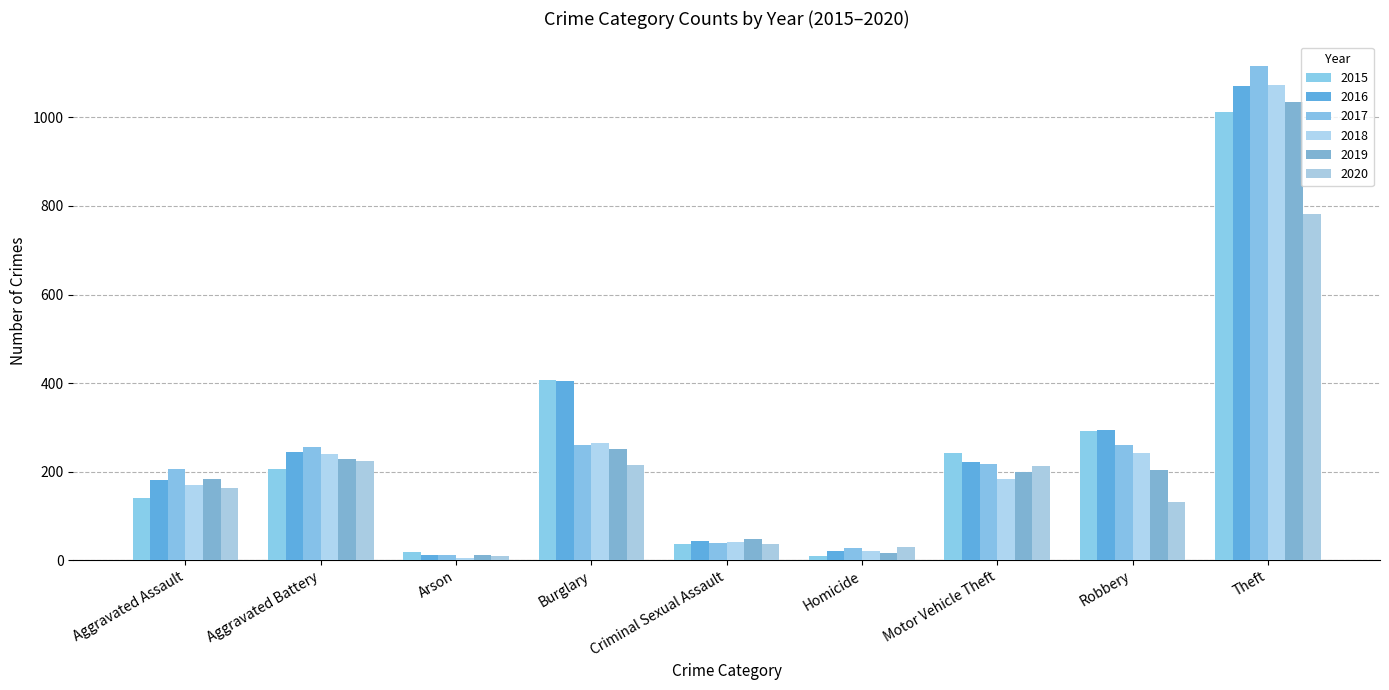

Reading left to right, extract all data points from this chart.

2015: 140	206	18	408	37	10	243	291	1012
2016: 180	244	11	404	44	20	222	295	1070
2017: 205	255	11	261	38	27	218	259	1116
2018: 169	239	6	264	40	20	184	242	1074
2019: 184	228	12	251	48	17	200	203	1035
2020: 164	223	9	215	36	29	212	132	781